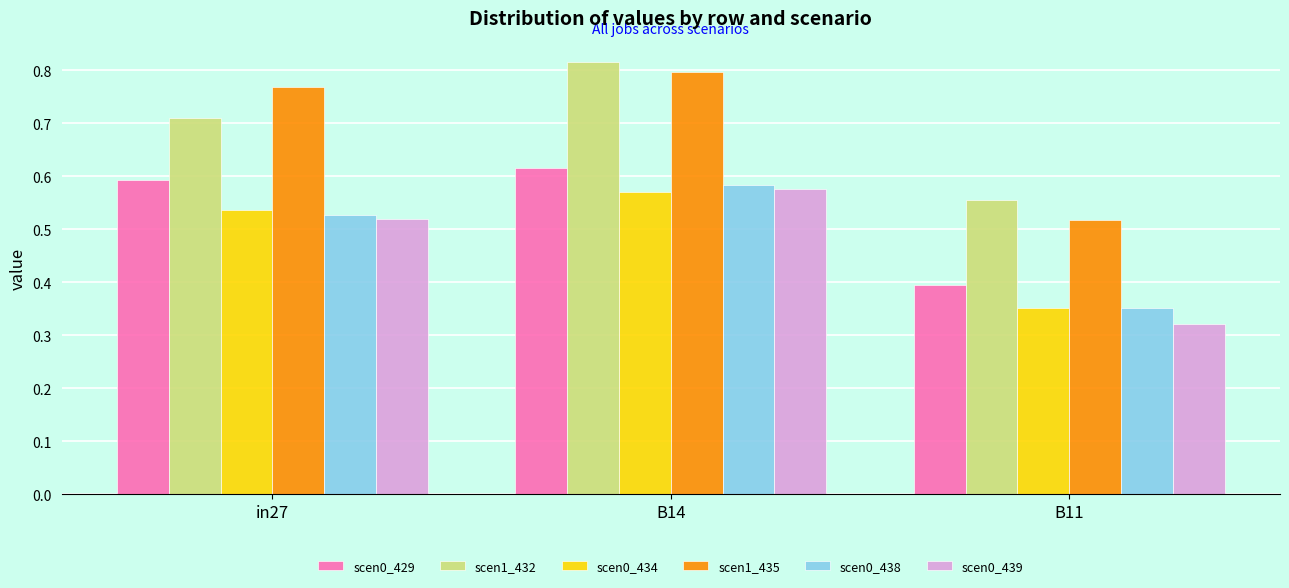

Count the scen0_429 values in the range 0 to 1.

3